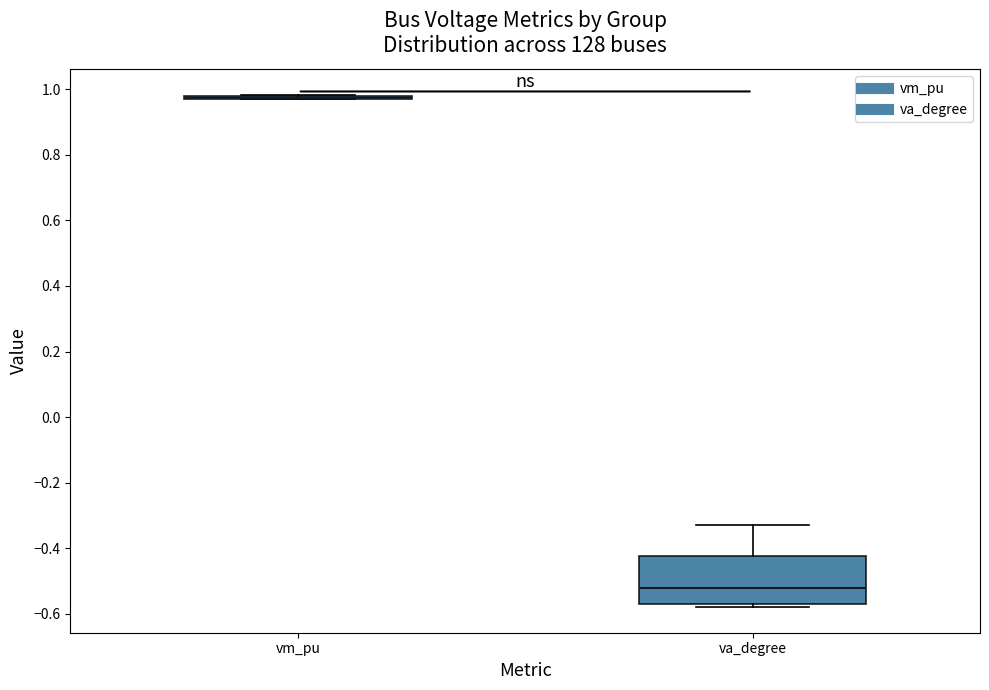

Comparing the boxes themselves (not the whiskers), which one is the tallest?

va_degree